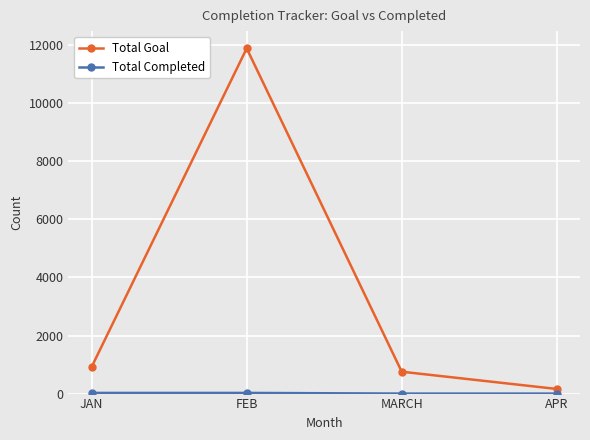

What is the average value of the Total Goal series?

3430